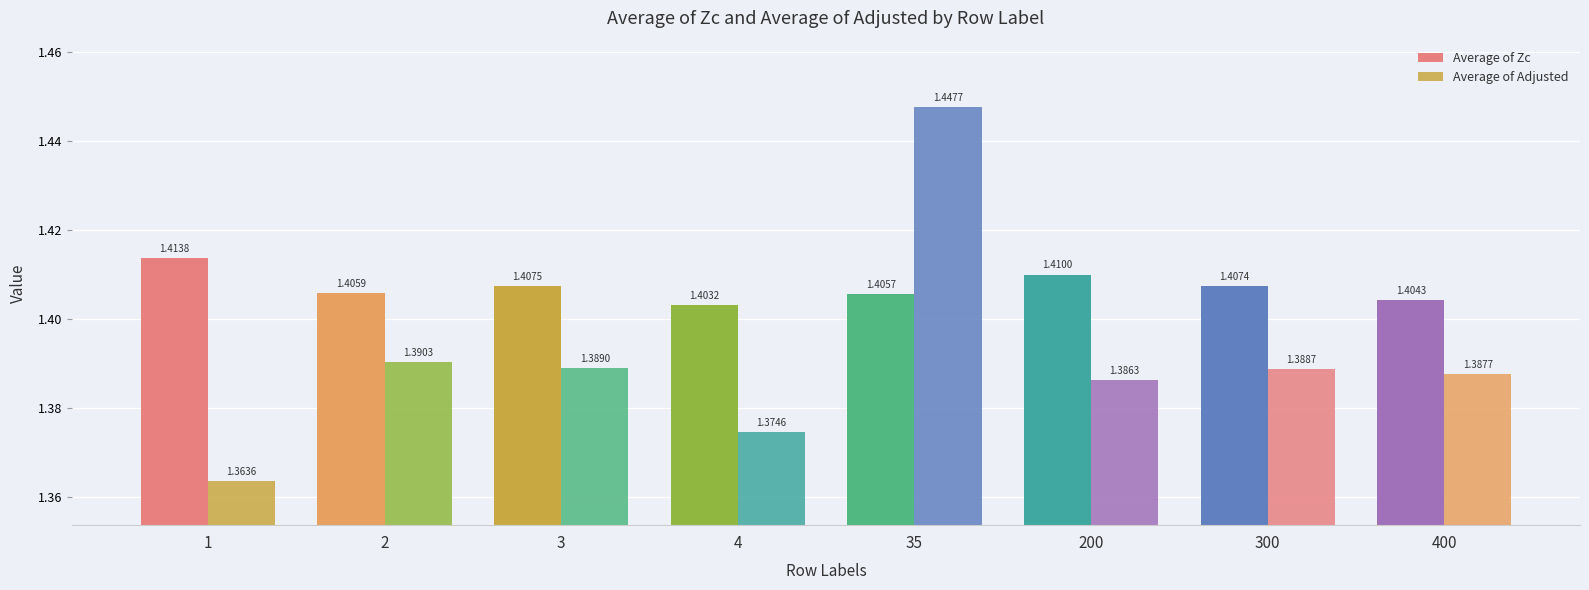

What value does the Average of Zc series have at 300?

1.4